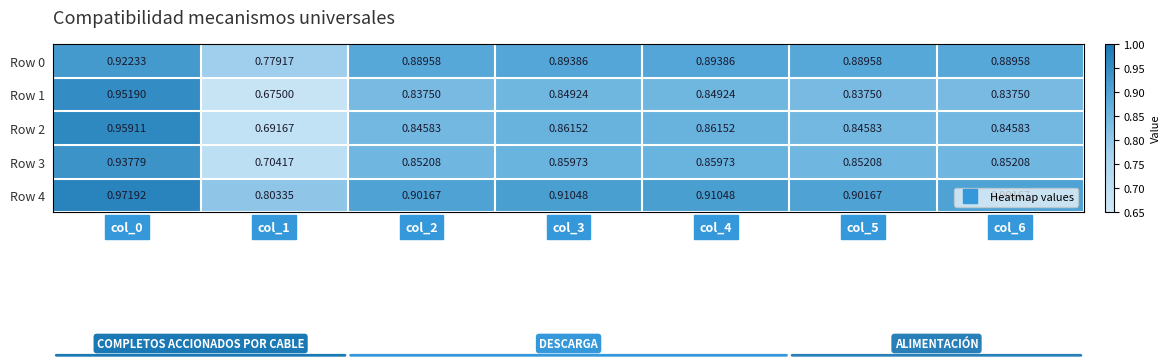

At col_1, list the series in order from smallest to largest.

Row 1, Row 2, Row 3, Row 0, Row 4